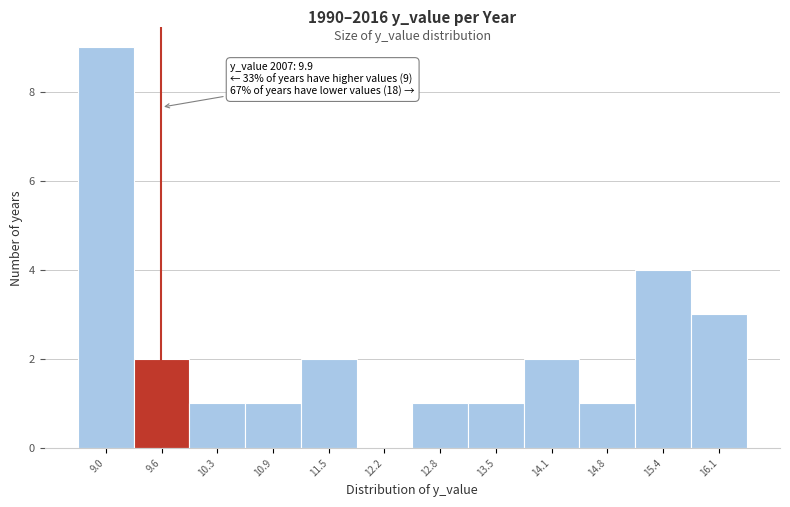

Reading left to right, list all the values displayed in this chart.

9.0=9	9.6=2	10.3=1	10.9=1	11.5=2	12.2=0	12.8=1	13.5=1	14.1=2	14.8=1	15.4=4	16.1=3